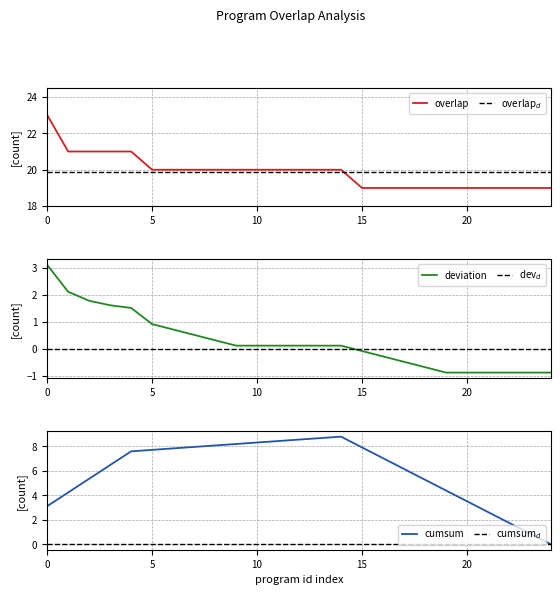

The value of overlap at 0 is 39. True or false?

False